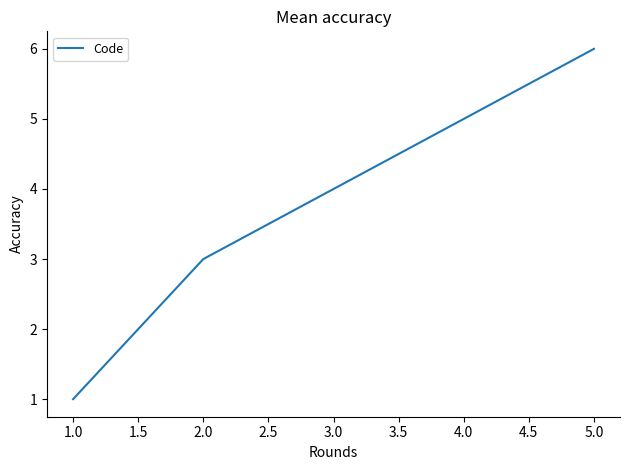

What is the average value?

4